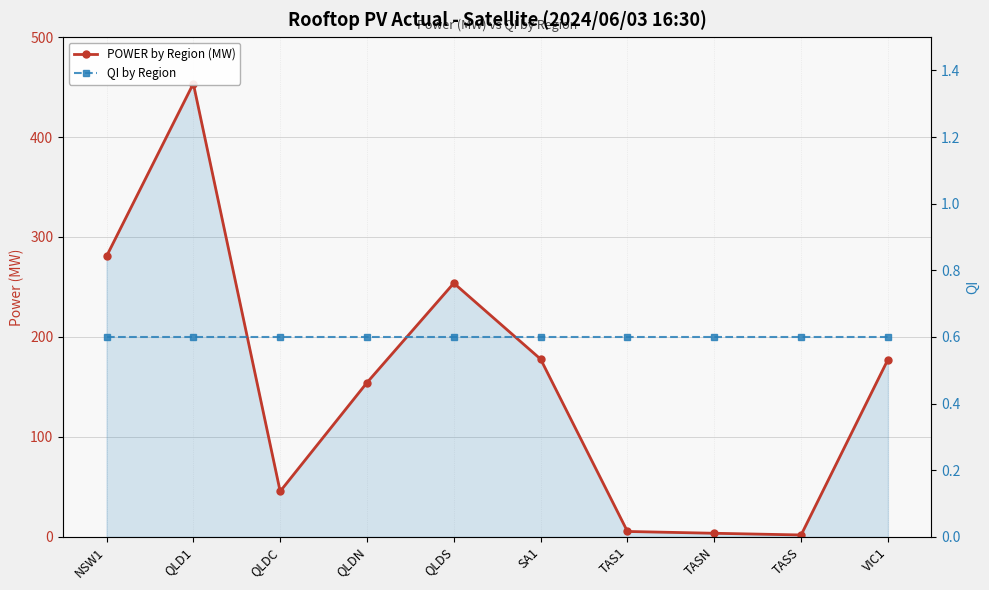

Count the number of data series in this chart.

2